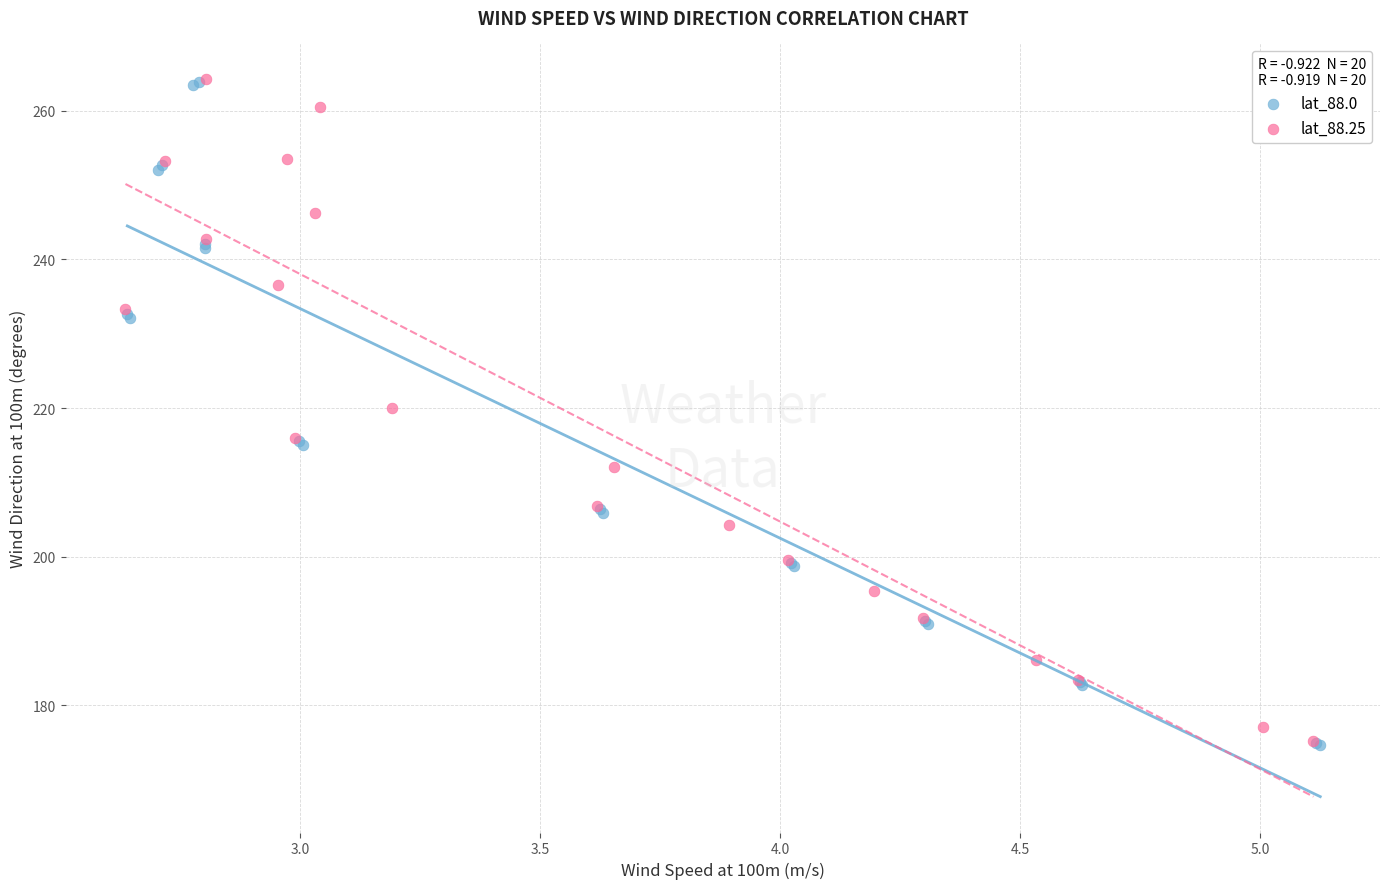

What are all the series names shown in the legend?

lat_88.0, lat_88.25